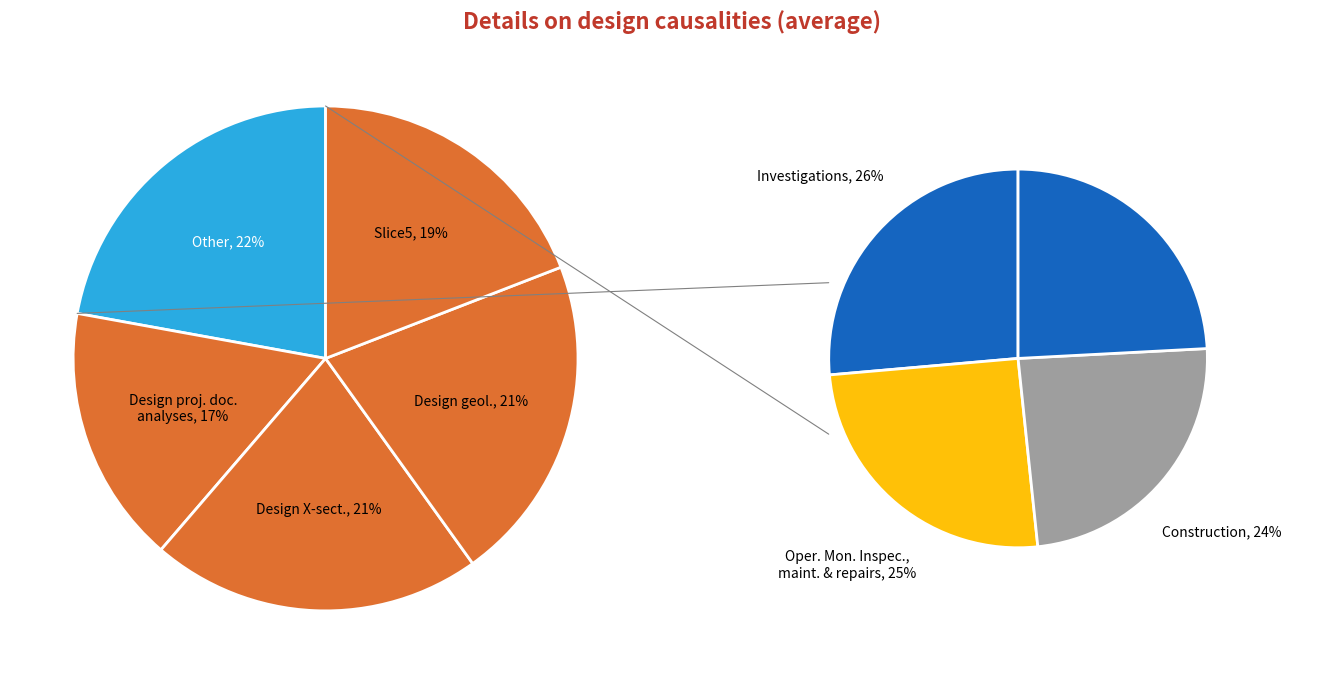

To the nearest percent, what percentage of the pie is 46?

9%